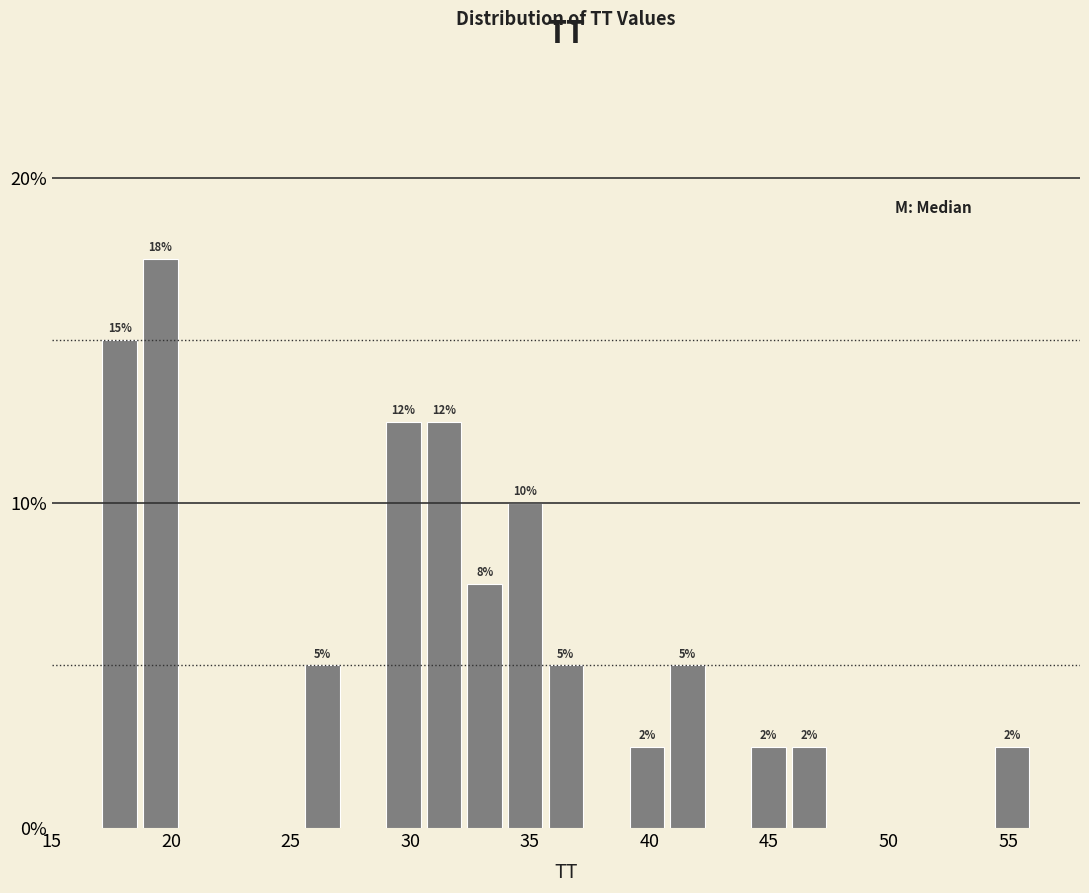

Around what value on the x-axis is the tallest bar? Give the approximate position of its centre, as read against the axis.

19.5